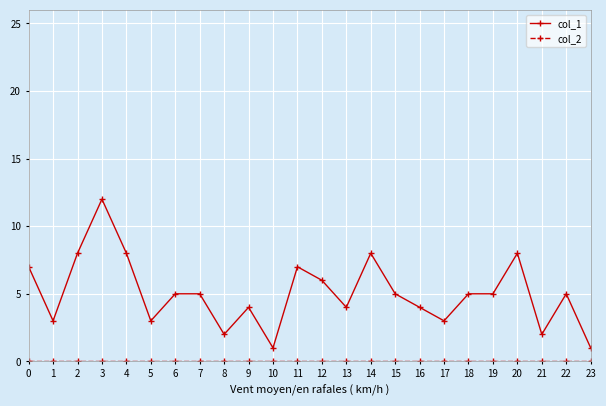

Which series changed the most between 8 and 12?

col_1